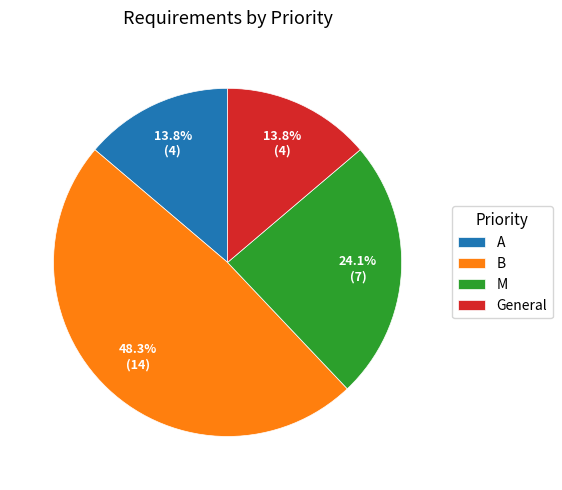

Which category has the biggest portion of the pie?

B